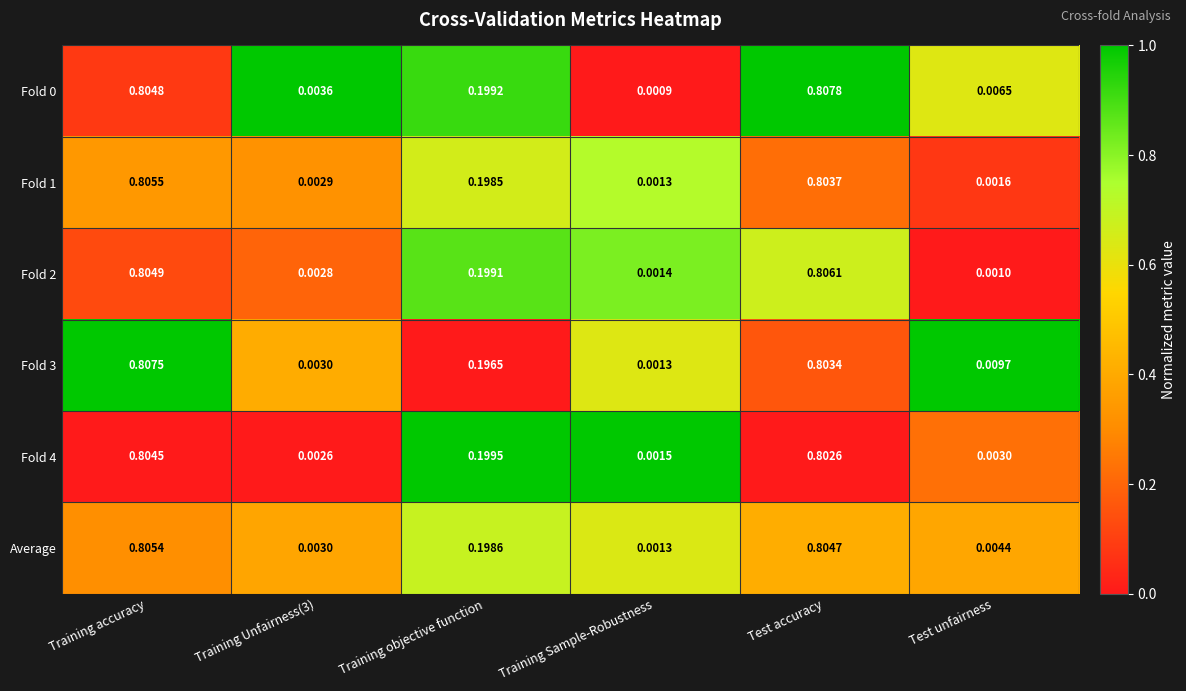

Which category has the highest value in the Fold 1 series?

Training accuracy